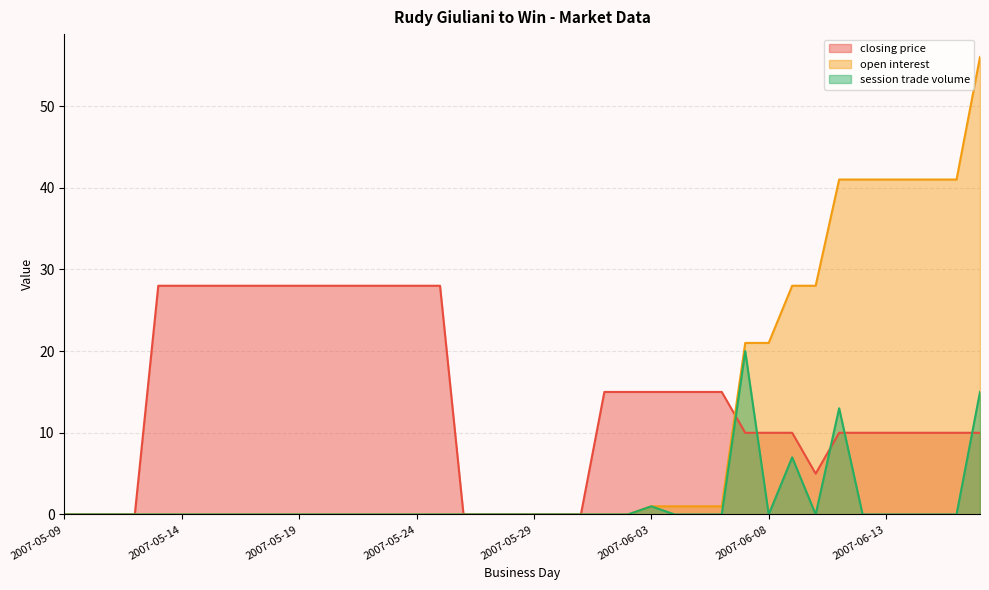

At which category is the sum across all series the highest?

2007-06-17